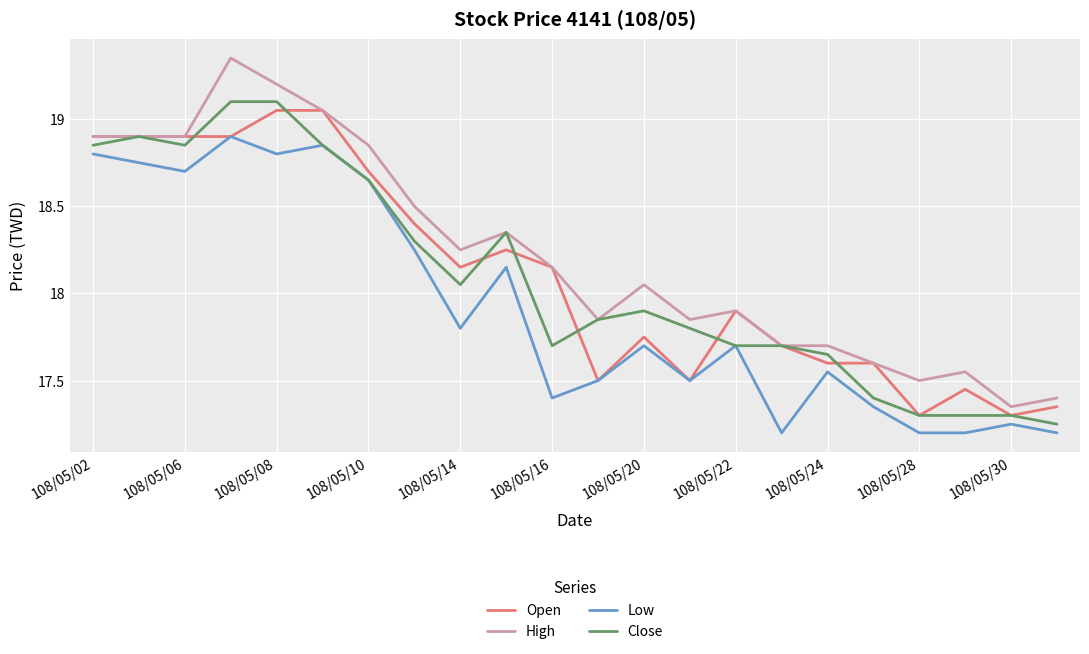

True or false: Low and High intersect in this chart.

False